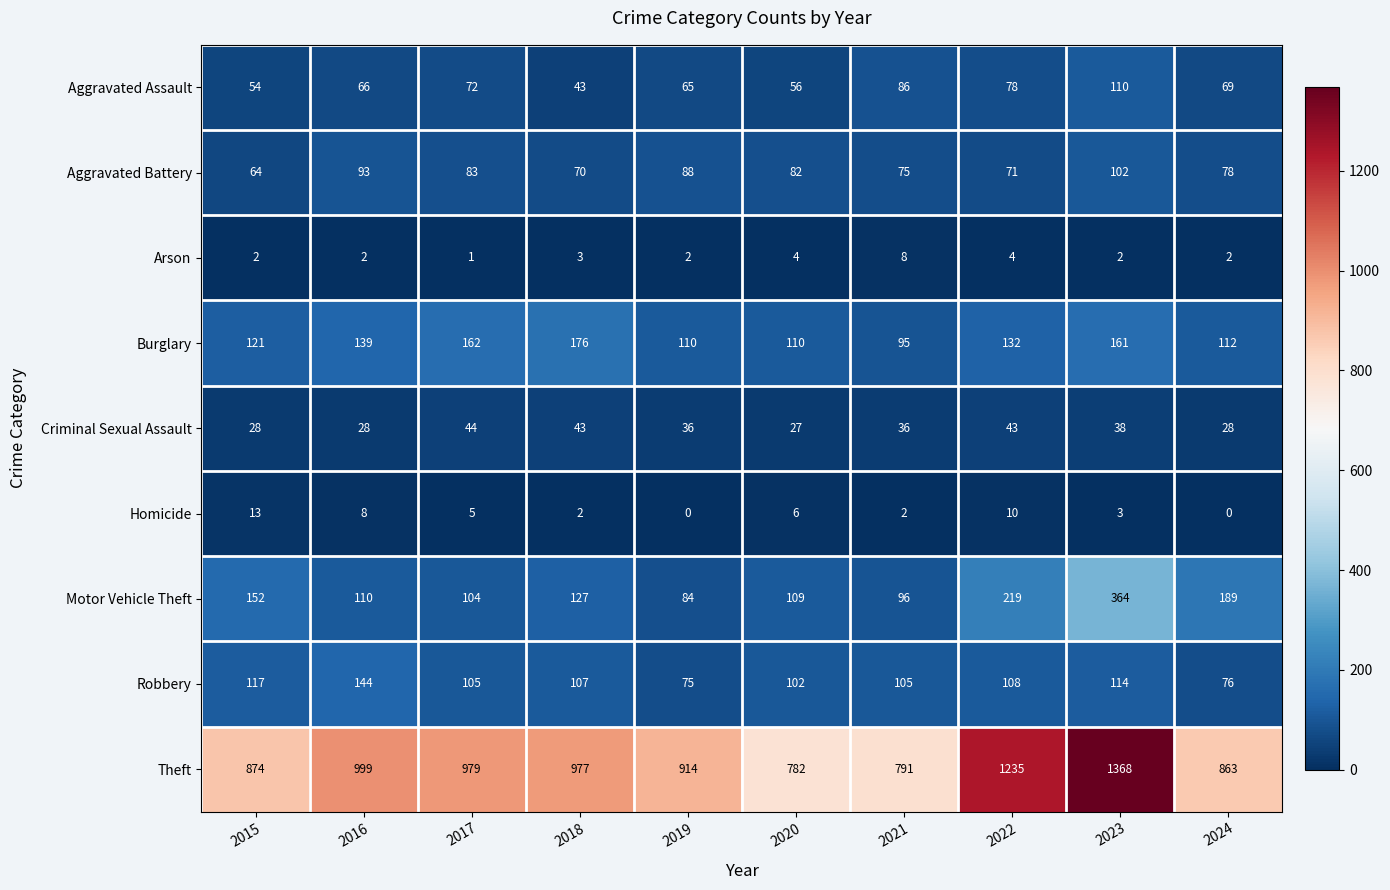

At which label does Motor Vehicle Theft reach its minimum?

2019